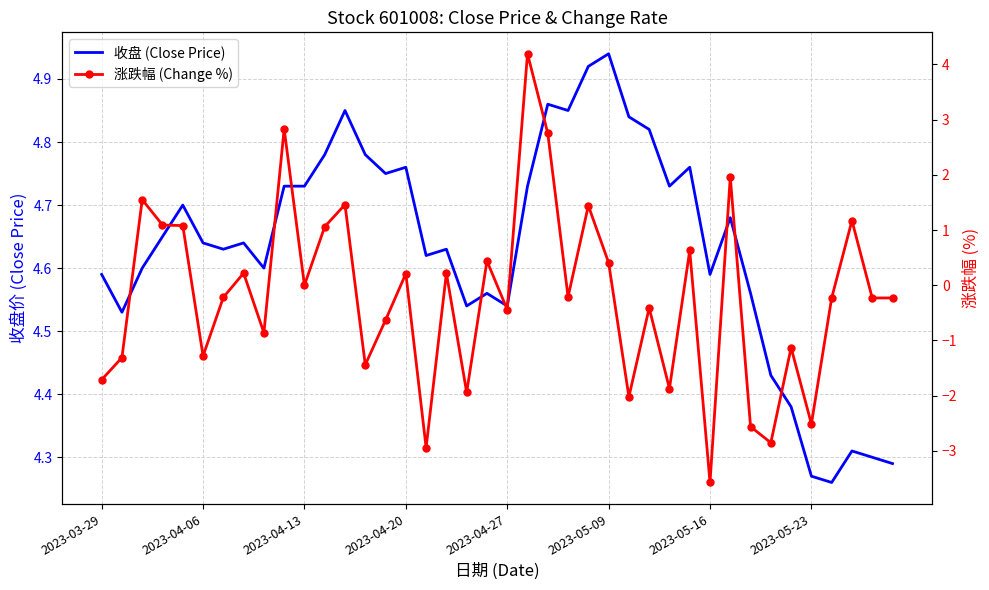

Rank the series at 14 from highest to lowest value.

收盘 (Close Price), 涨跌幅 (Change %)